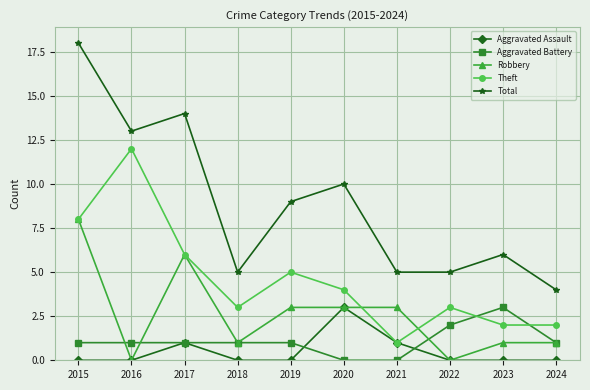

What is the total value across all series at 2021?

10